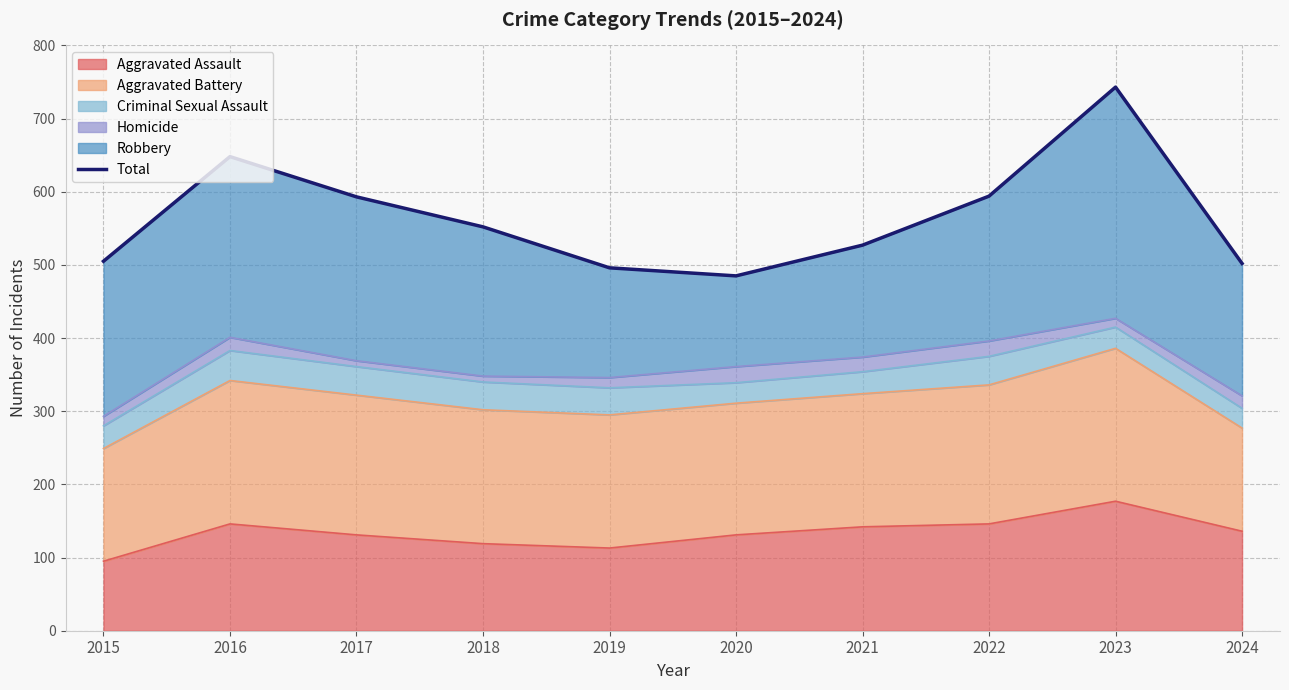

At which category does the data reach its first local peak?

2016